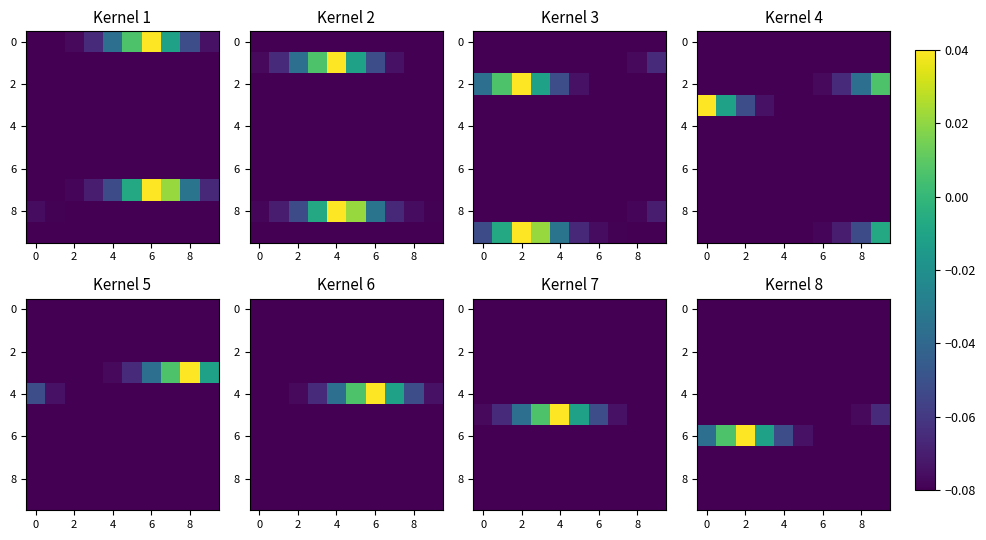

How many series are shown in this chart?

10